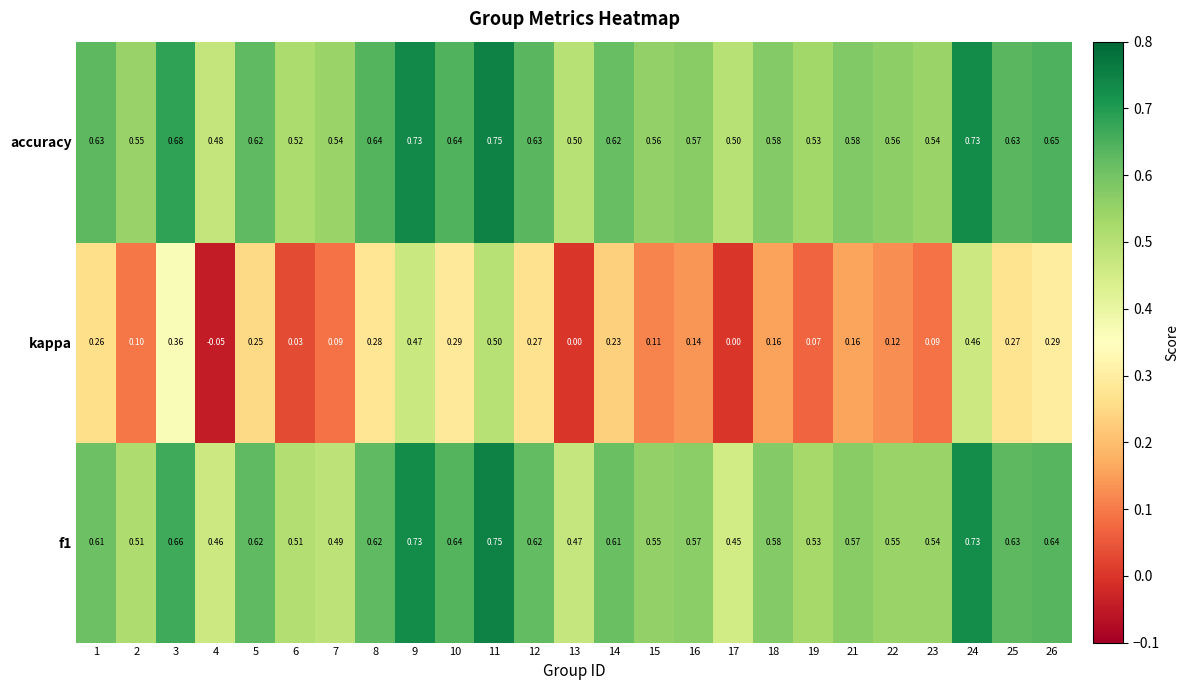

Which series has the largest range (max minus min)?

kappa